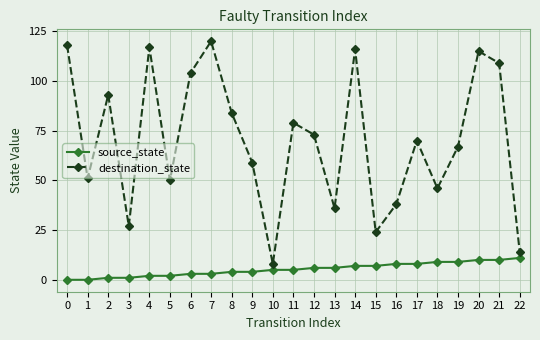

True or false: source_state and destination_state intersect in this chart.

False